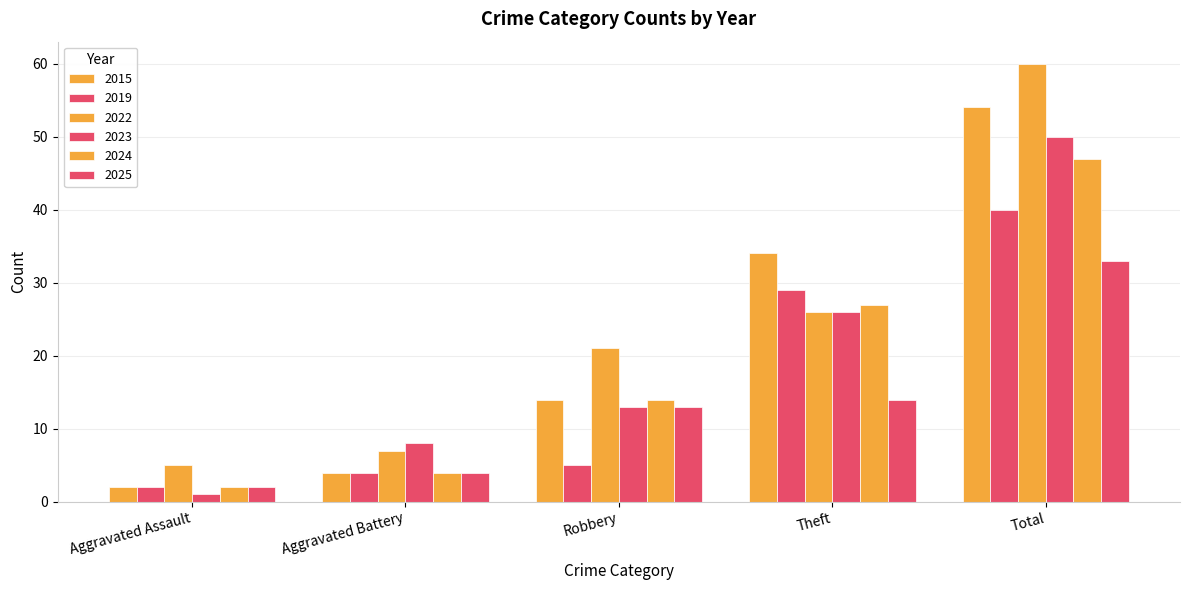

Which has a higher value, Total or Robbery?

Total